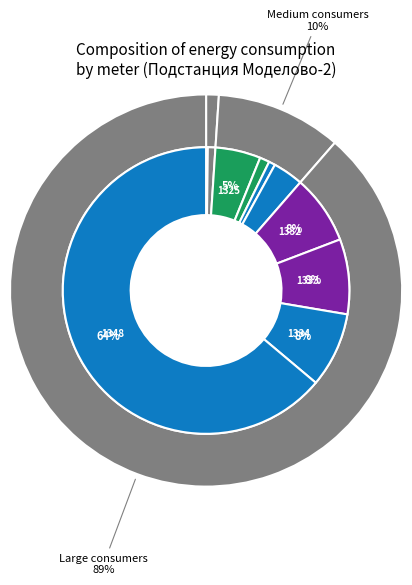

True or false: 1359 accounts for 1% of the total.

False